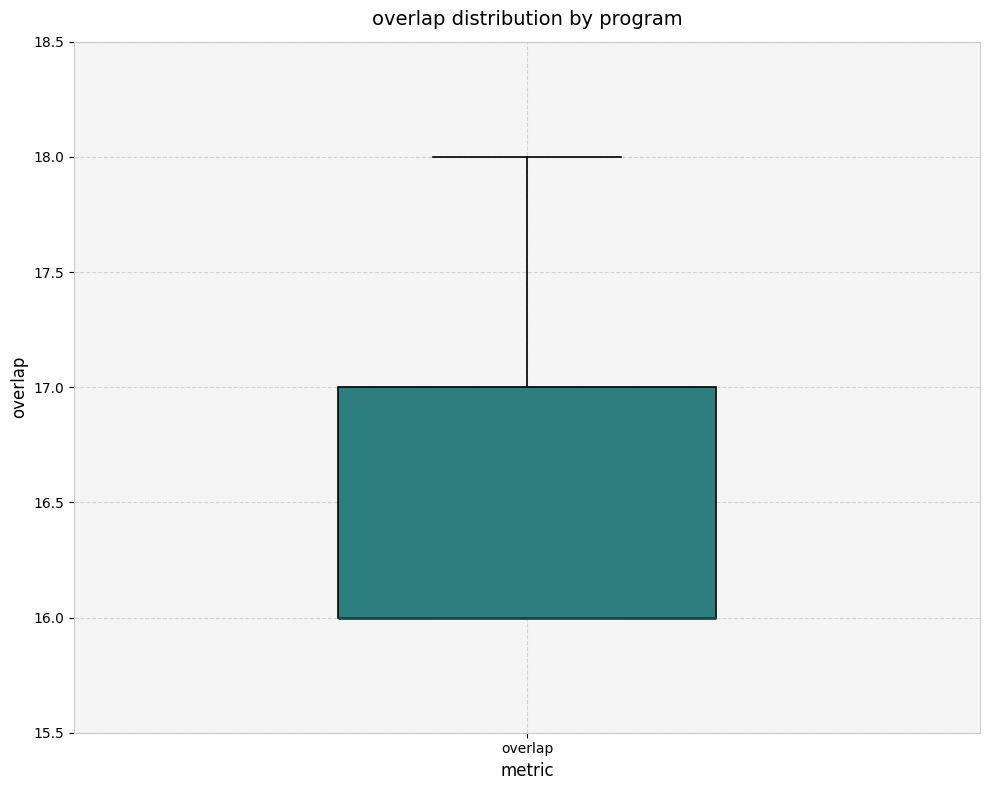

Transcribe this box plot: give where the median line is, the range the box spans, and where the two whiskers end, as read against the y-axis. The values are not printed on the chart, so give them approximately, as read against the axis.

median 16 (drawn on the box's lower edge), box 16 to 17, whiskers 16 to 18